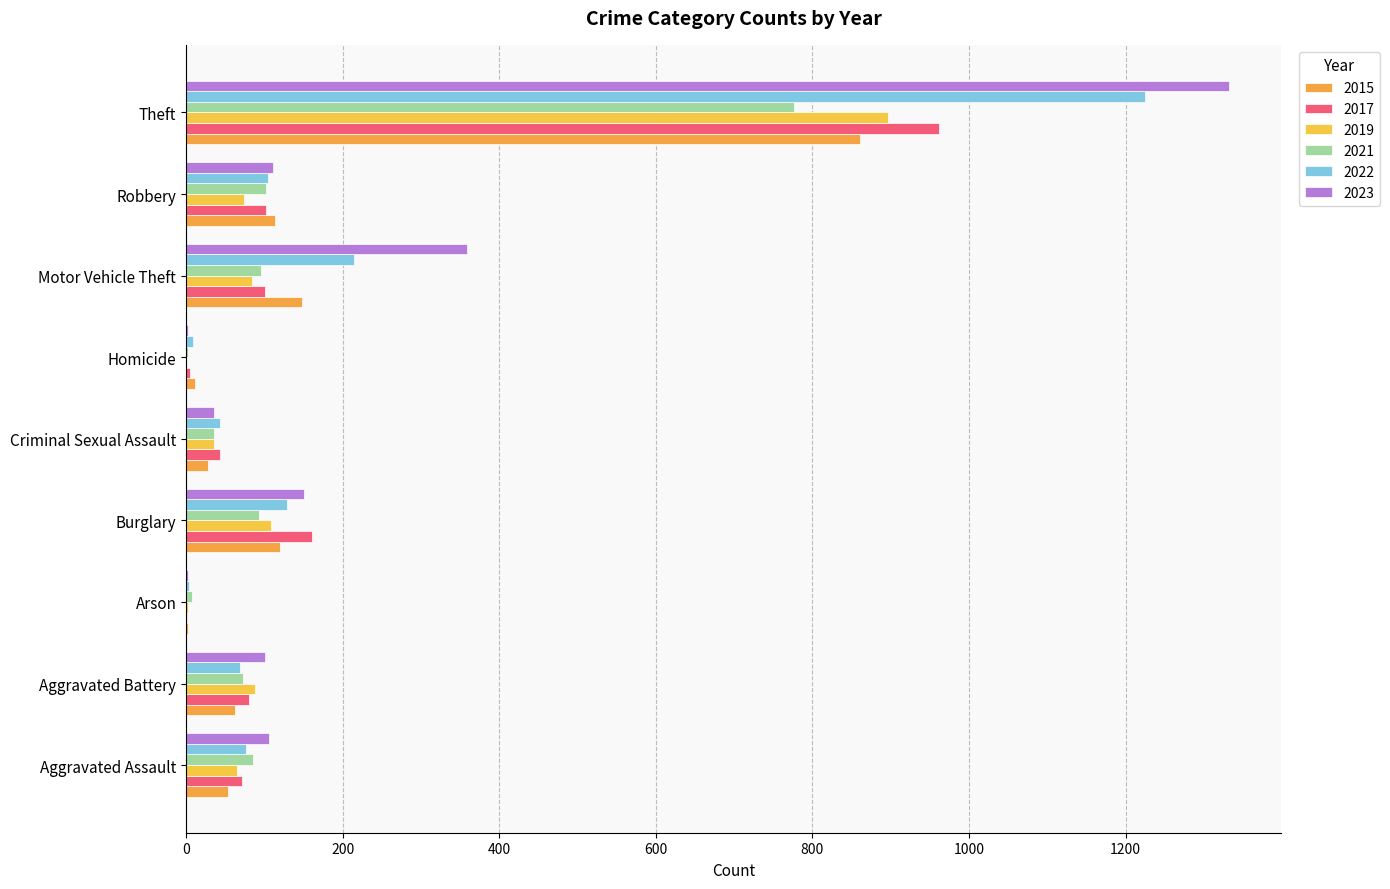

Which series has the widest spread of values?

2023